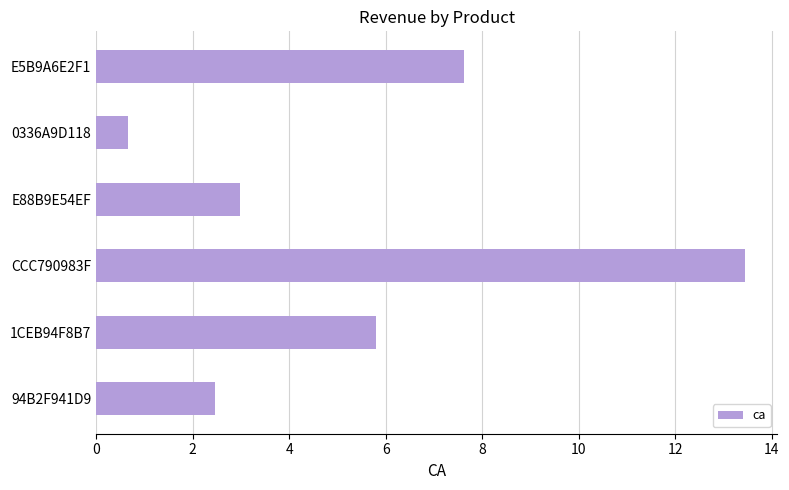

At which label is the value closest to 7?

E5B9A6E2F1